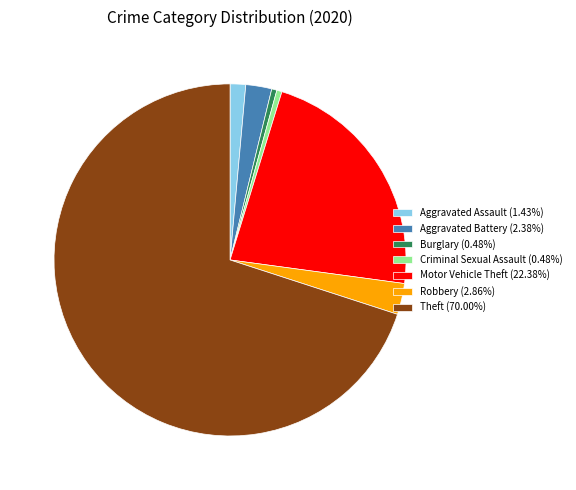

What is the ratio of the value at Robbery (2.86%) to the value at Criminal Sexual Assault (0.48%)?

6.0